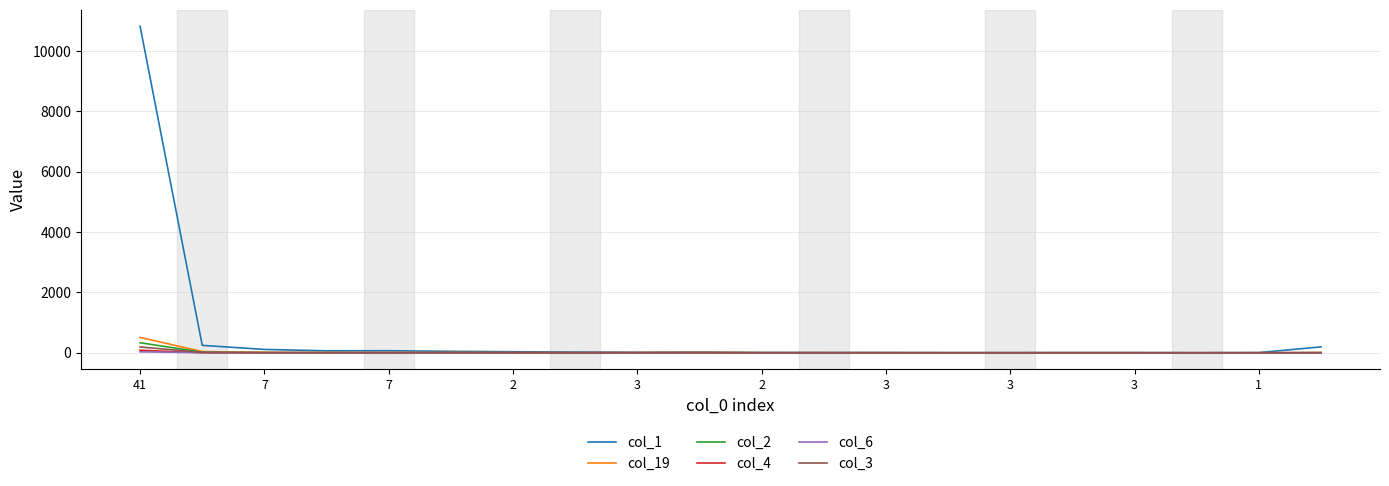

What is the greatest value displayed?

10821